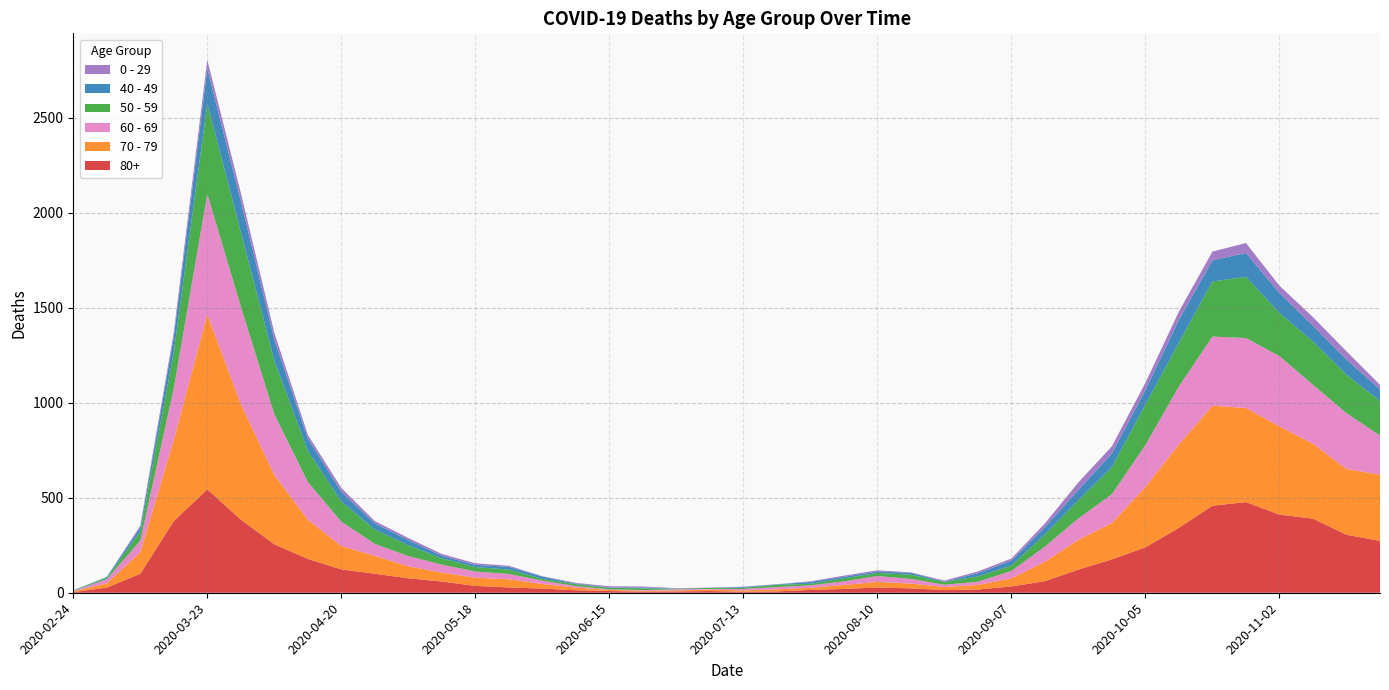

Reading left to right, transcribe all the data shown in this chart.

80+: 2020-02-24=3	2020-03-02=27	2020-03-09=100	2020-03-16=377	2020-03-23=544	2020-03-30=385	2020-04-06=255	2020-04-13=178	2020-04-20=123	2020-04-27=100	2020-05-04=76	2020-05-11=59	2020-05-18=36	2020-05-25=28	2020-06-01=22	2020-06-08=13	2020-06-15=9	2020-06-22=6	2020-06-29=7	2020-07-06=9	2020-07-13=5	2020-07-20=7	2020-07-27=15	2020-08-03=20	2020-08-10=28	2020-08-17=23	2020-08-24=14	2020-08-31=17	2020-09-07=33	2020-09-14=61	2020-09-21=122	2020-09-28=176	2020-10-05=239	2020-10-12=342	2020-10-19=458	2020-10-26=477	2020-11-02=411	2020-11-09=390	2020-11-16=305	2020-11-23=273
70 - 79: 2020-02-24=4	2020-03-02=22	2020-03-09=113	2020-03-16=427	2020-03-23=920	2020-03-30=608	2020-04-06=365	2020-04-13=206	2020-04-20=123	2020-04-27=94	2020-05-04=63	2020-05-11=47	2020-05-18=43	2020-05-25=43	2020-06-01=24	2020-06-08=14	2020-06-15=6	2020-06-22=5	2020-06-29=5	2020-07-06=8	2020-07-13=7	2020-07-20=11	2020-07-27=11	2020-08-03=21	2020-08-10=29	2020-08-17=25	2020-08-24=16	2020-08-31=24	2020-09-07=43	2020-09-14=102	2020-09-21=157	2020-09-28=191	2020-10-05=318	2020-10-12=439	2020-10-19=526	2020-10-26=495	2020-11-02=464	2020-11-09=394	2020-11-16=346	2020-11-23=348
60 - 69: 2020-02-24=2	2020-03-02=22	2020-03-09=61	2020-03-16=272	2020-03-23=634	2020-03-30=514	2020-04-06=320	2020-04-13=199	2020-04-20=128	2020-04-27=63	2020-05-04=54	2020-05-11=42	2020-05-18=33	2020-05-25=28	2020-06-01=18	2020-06-08=8	2020-06-15=3	2020-06-22=3	2020-06-29=6	2020-07-06=3	2020-07-13=8	2020-07-20=12	2020-07-27=13	2020-08-03=19	2020-08-10=31	2020-08-17=25	2020-08-24=12	2020-08-31=17	2020-09-07=39	2020-09-14=80	2020-09-21=112	2020-09-28=152	2020-10-05=221	2020-10-12=305	2020-10-19=364	2020-10-26=368	2020-11-02=370	2020-11-09=310	2020-11-16=294	2020-11-23=206
50 - 59: 2020-02-24=3	2020-03-02=7	2020-03-09=48	2020-03-16=190	2020-03-23=475	2020-03-30=392	2020-04-06=281	2020-04-13=163	2020-04-20=106	2020-04-27=75	2020-05-04=57	2020-05-11=33	2020-05-18=23	2020-05-25=23	2020-06-01=9	2020-06-08=10	2020-06-15=8	2020-06-22=9	2020-06-29=3	2020-07-06=5	2020-07-13=6	2020-07-20=12	2020-07-27=8	2020-08-03=16	2020-08-10=16	2020-08-17=22	2020-08-24=15	2020-08-31=28	2020-09-07=28	2020-09-14=64	2020-09-21=95	2020-09-28=142	2020-10-05=212	2020-10-12=230	2020-10-19=290	2020-10-26=322	2020-11-02=227	2020-11-09=228	2020-11-16=202	2020-11-23=182
40 - 49: 2020-02-24=0	2020-03-02=5	2020-03-09=21	2020-03-16=79	2020-03-23=183	2020-03-30=163	2020-04-06=111	2020-04-13=66	2020-04-20=51	2020-04-27=33	2020-05-04=27	2020-05-11=13	2020-05-18=12	2020-05-25=14	2020-06-01=12	2020-06-08=3	2020-06-15=2	2020-06-22=5	2020-06-29=1	2020-07-06=1	2020-07-13=4	2020-07-20=2	2020-07-27=10	2020-08-03=8	2020-08-10=8	2020-08-17=10	2020-08-24=2	2020-08-31=17	2020-09-07=26	2020-09-14=38	2020-09-21=55	2020-09-28=72	2020-10-05=76	2020-10-12=120	2020-10-19=111	2020-10-26=126	2020-11-02=105	2020-11-09=83	2020-11-16=80	2020-11-23=60
0 - 29: 2020-02-24=1	2020-03-02=0	2020-03-09=10	2020-03-16=25	2020-03-23=47	2020-03-30=42	2020-04-06=36	2020-04-13=19	2020-04-20=20	2020-04-27=12	2020-05-04=11	2020-05-11=10	2020-05-18=8	2020-05-25=6	2020-06-01=2	2020-06-08=4	2020-06-15=6	2020-06-22=5	2020-06-29=2	2020-07-06=1	2020-07-13=2	2020-07-20=1	2020-07-27=3	2020-08-03=6	2020-08-10=6	2020-08-17=2	2020-08-24=5	2020-08-31=9	2020-09-07=11	2020-09-14=20	2020-09-21=40	2020-09-28=38	2020-10-05=39	2020-10-12=44	2020-10-19=46	2020-10-26=52	2020-11-02=38	2020-11-09=45	2020-11-16=43	2020-11-23=25